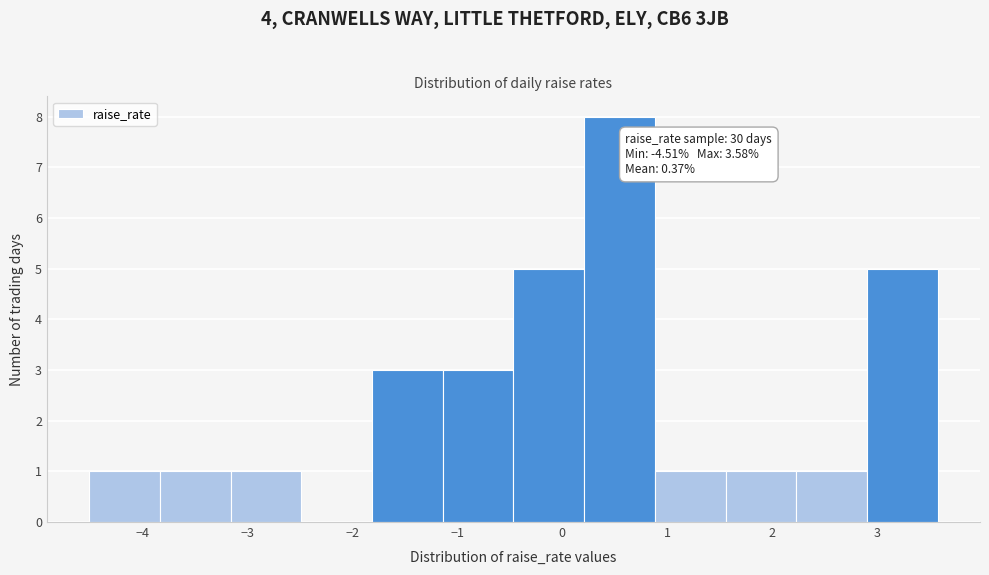

Which range on the x-axis has the tallest bar?

0.2 to 0.9